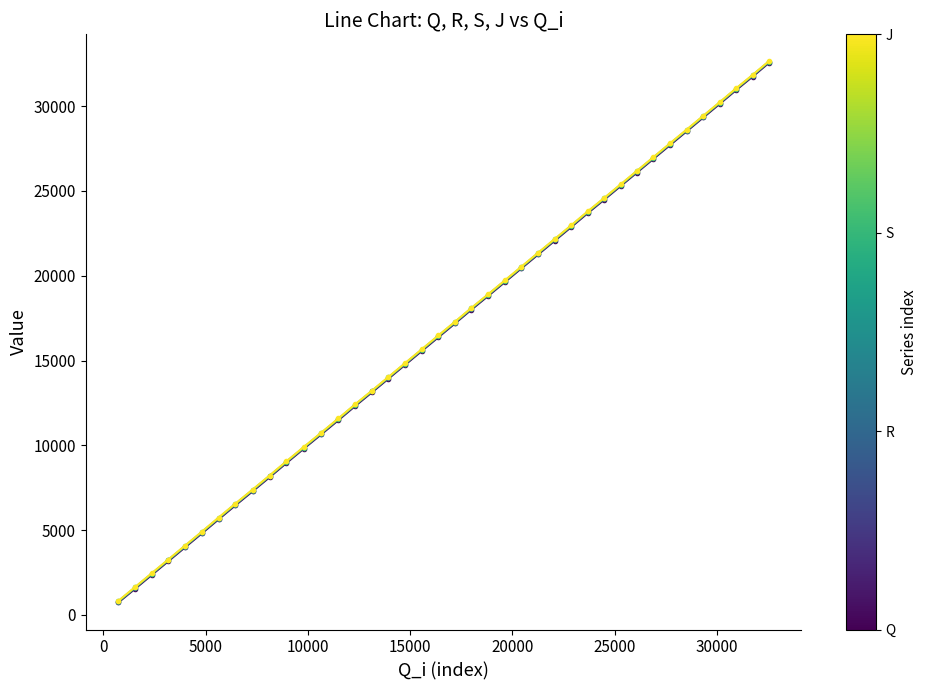

What is the greatest value displayed?

32635